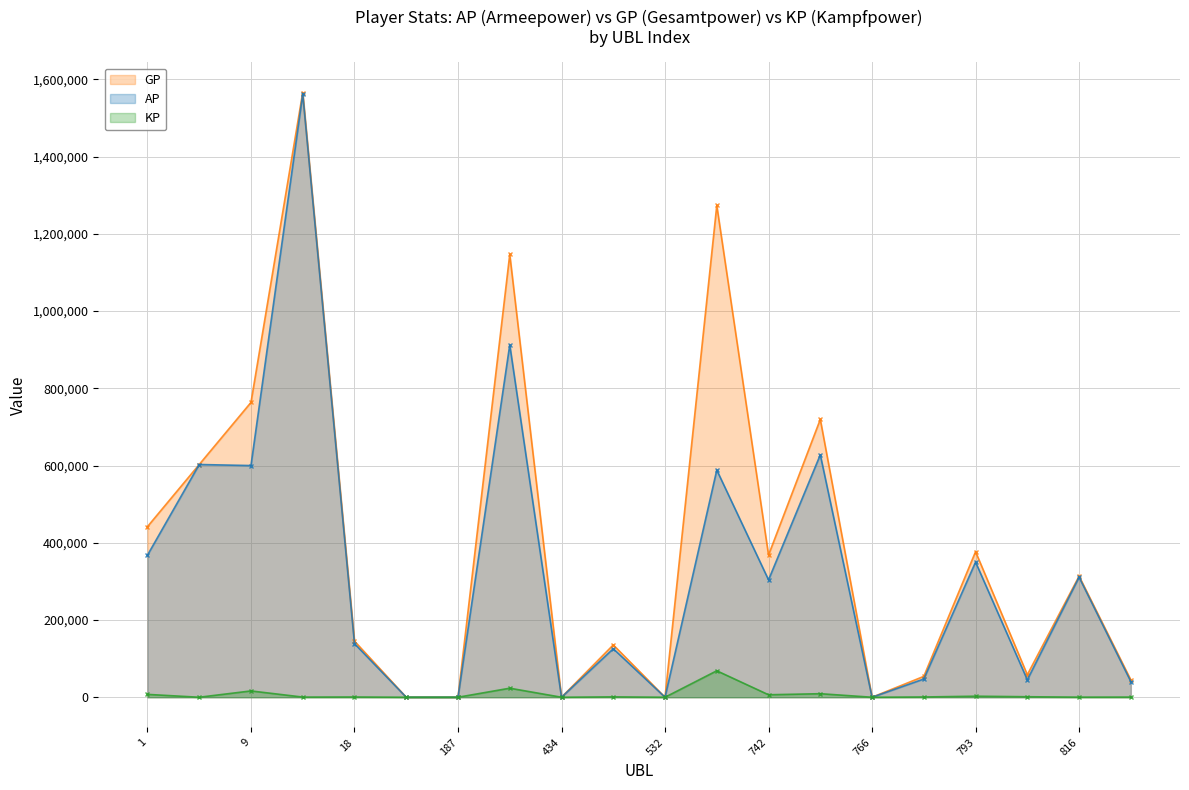

Which series has the widest spread of values?

GP